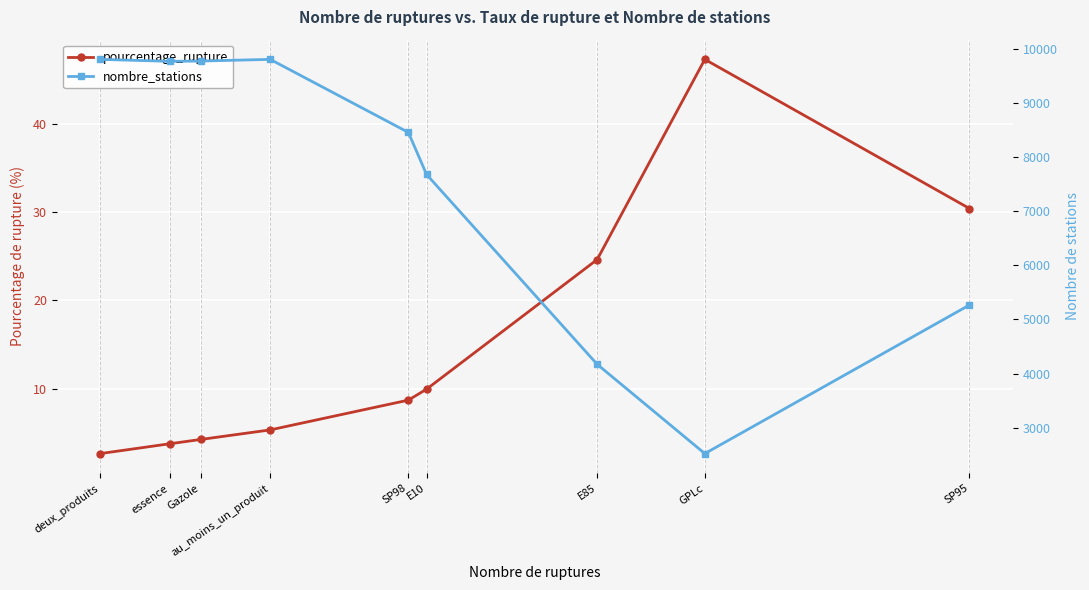

Reading left to right, list all the values displayed in this chart.

pourcentage_rupture: deux_produits=2.7	essence=3.8	Gazole=4.3	au_moins_un_produit=5.3	SP98=8.7	E10=10.0	E85=24.6	GPLc=47.3	SP95=30.4
nombre_stations: deux_produits=9801.0	essence=9765.0	Gazole=9770.0	au_moins_un_produit=9801.0	SP98=8453.0	E10=7677.0	E85=4173.0	GPLc=2525.0	SP95=5268.0